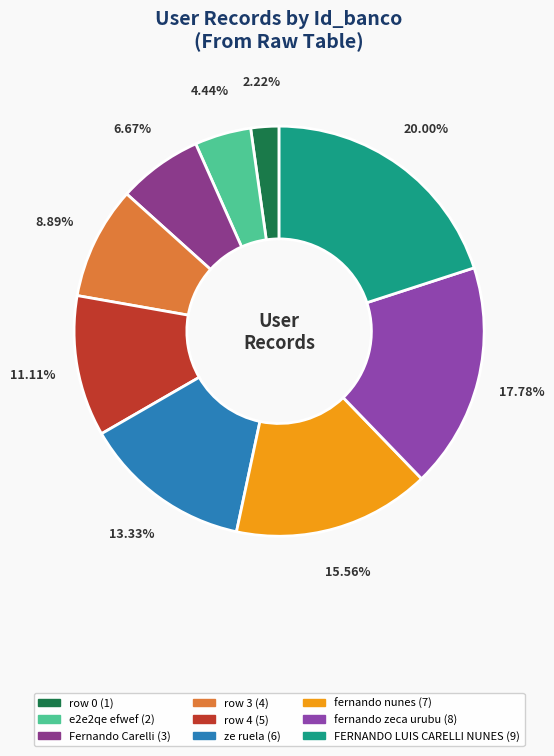

To the nearest percent, what is the difference between the Fernando Carelli and row 3 slice percentages?

2%